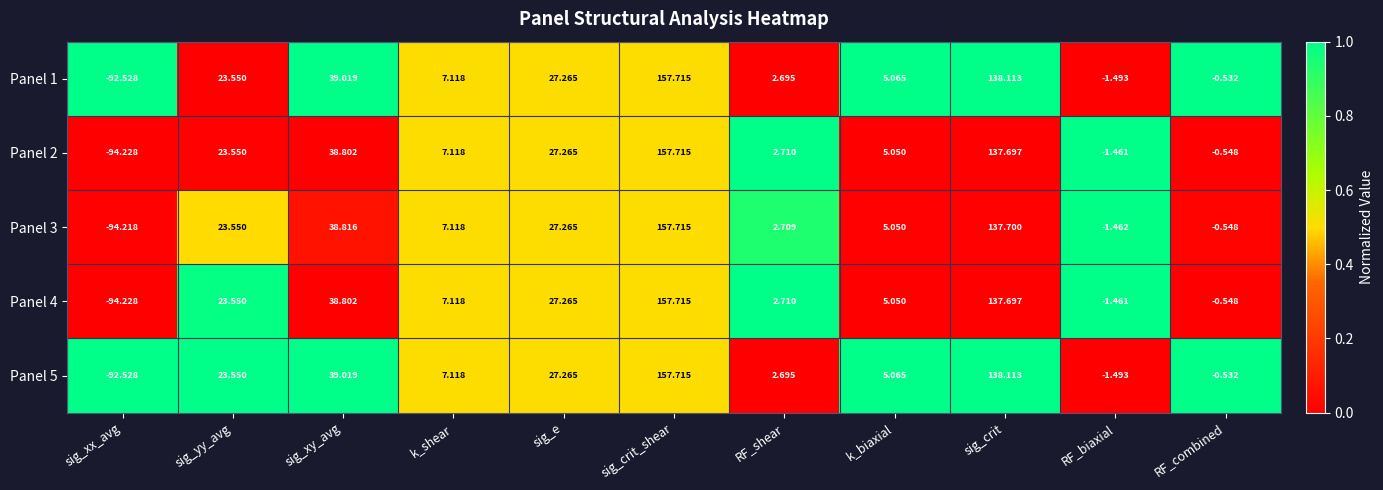

Which category has the highest value in the Panel 3 series?

sig_crit_shear